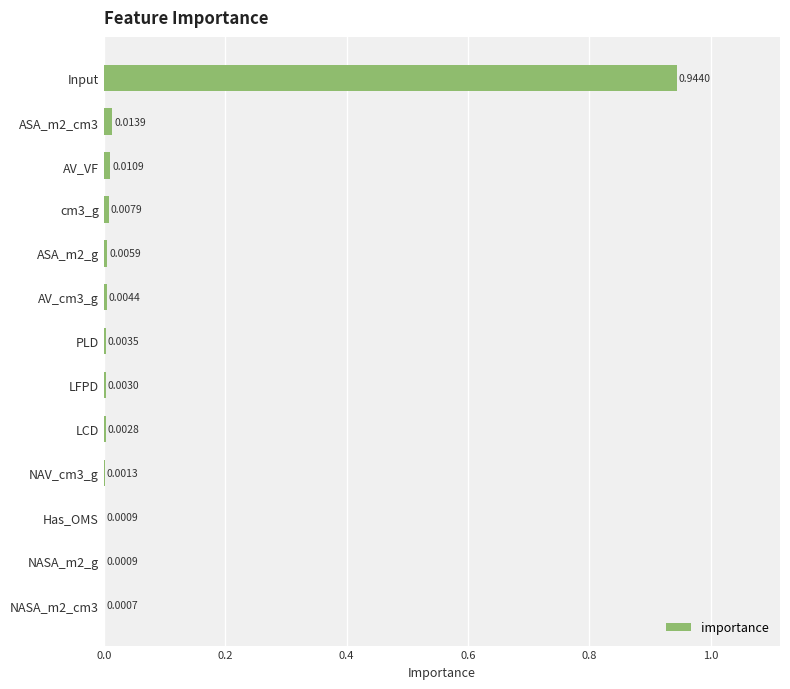

How many distinct data groups are displayed?

1